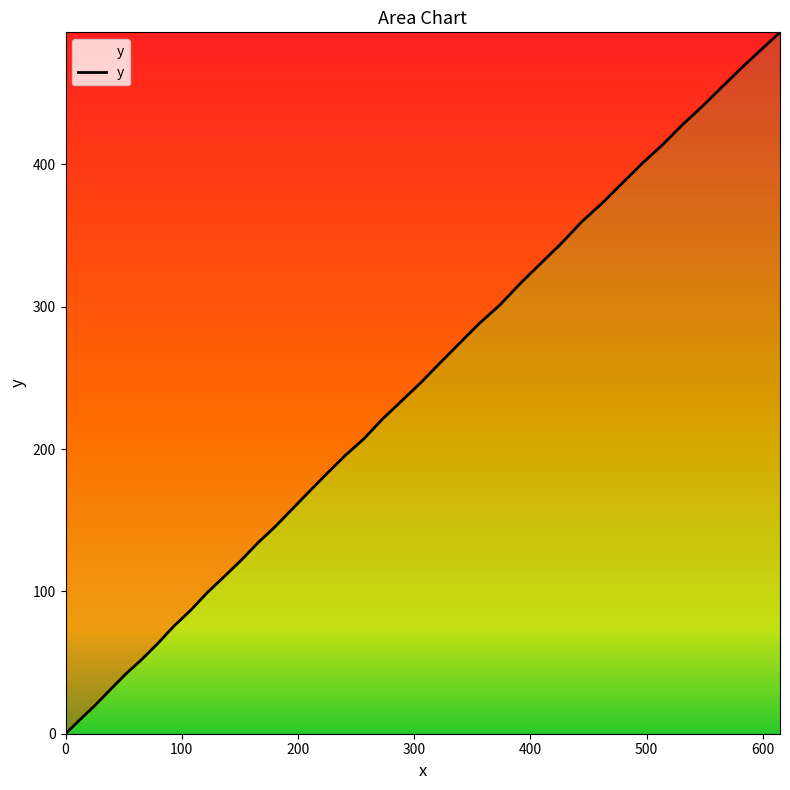

What is the difference between the maximum and minimum values?

492.8